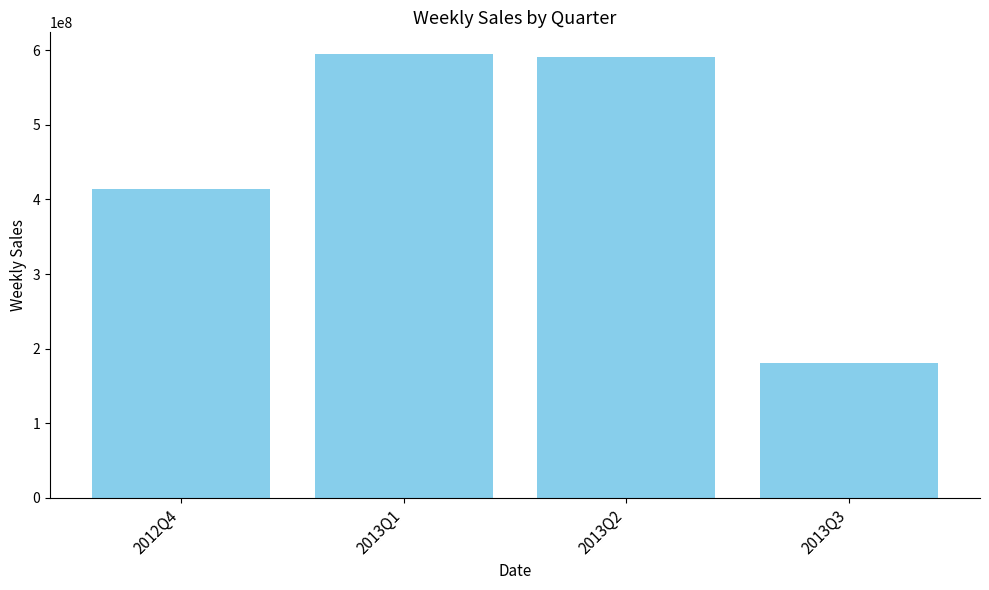

Reading left to right, what are all the values shown in this chart?

2012Q4=413822123	2013Q1=594319255	2013Q2=590773552	2013Q3=180804444